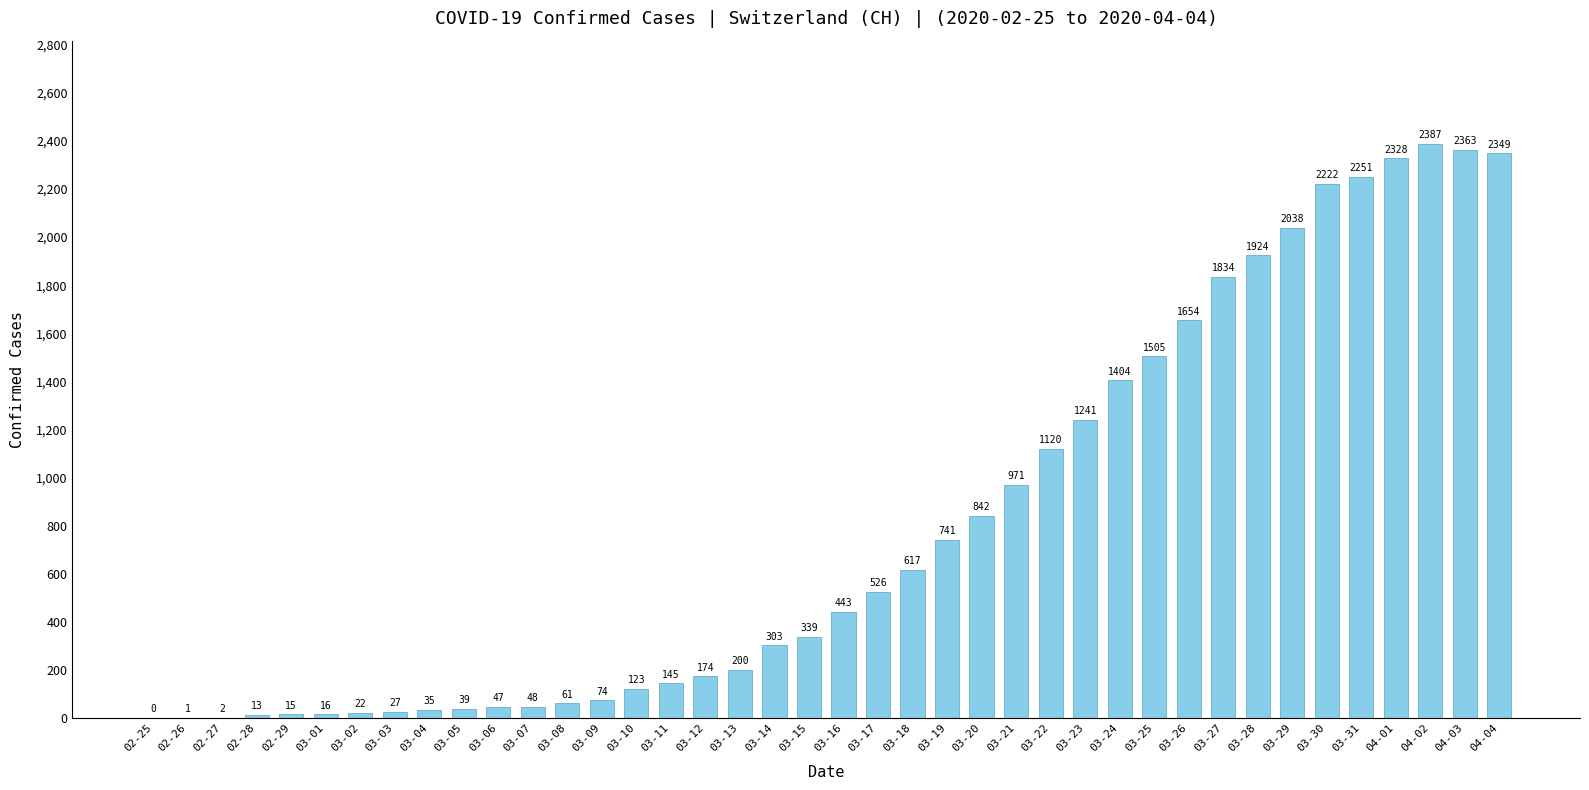

What is the average value?

811